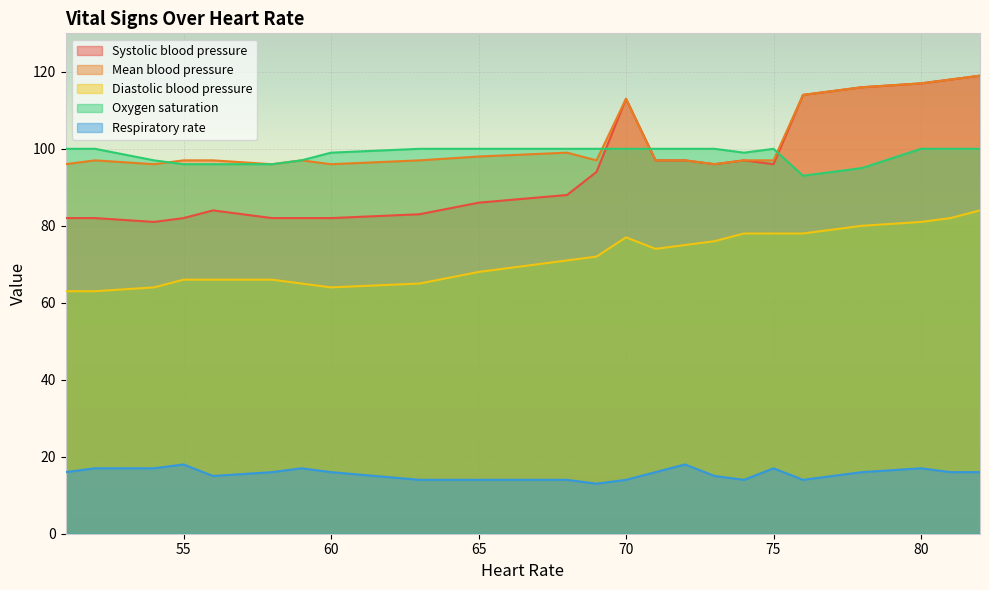

True or false: Mean blood pressure and Diastolic blood pressure cross at least once.

False